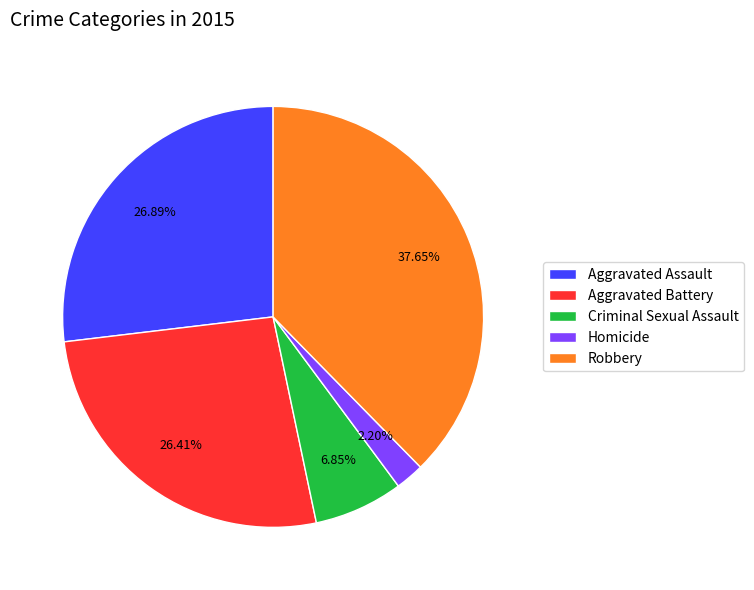

Which slice is the smallest?

Homicide